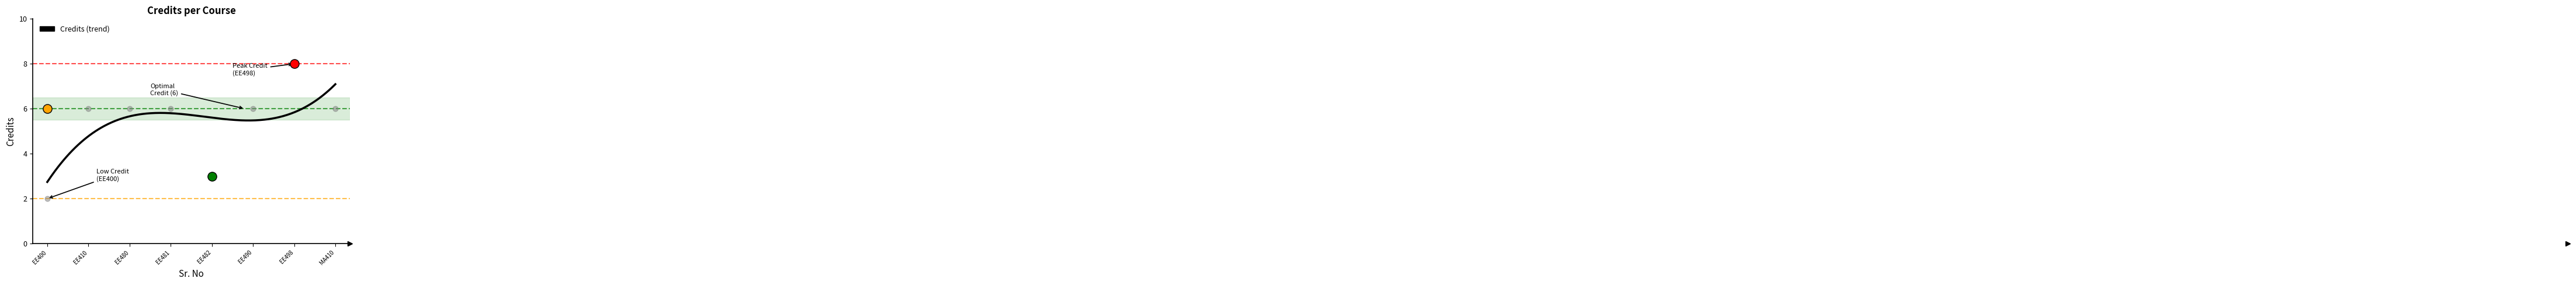

Approximately how many times larger is the value at EE480 compared to EE482?

2.0